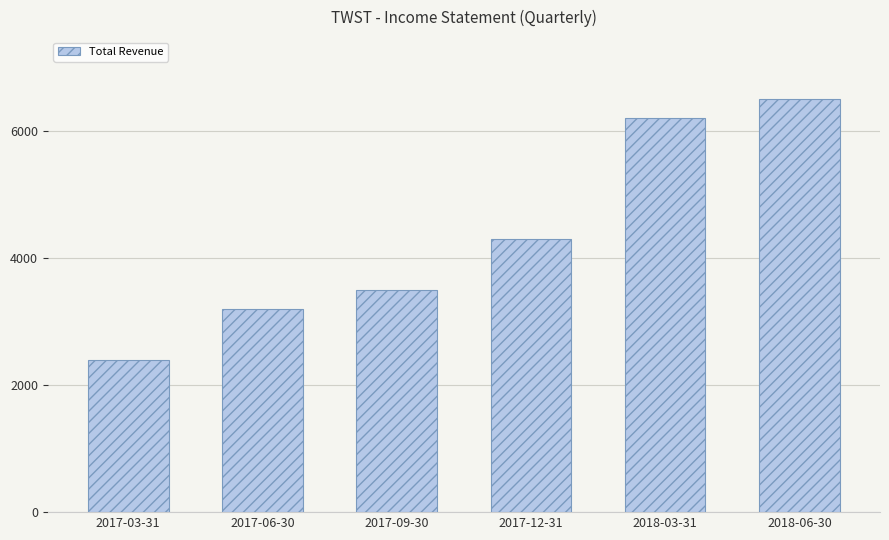

List the labels in order of value, largest first.

2018-06-30, 2018-03-31, 2017-12-31, 2017-09-30, 2017-06-30, 2017-03-31